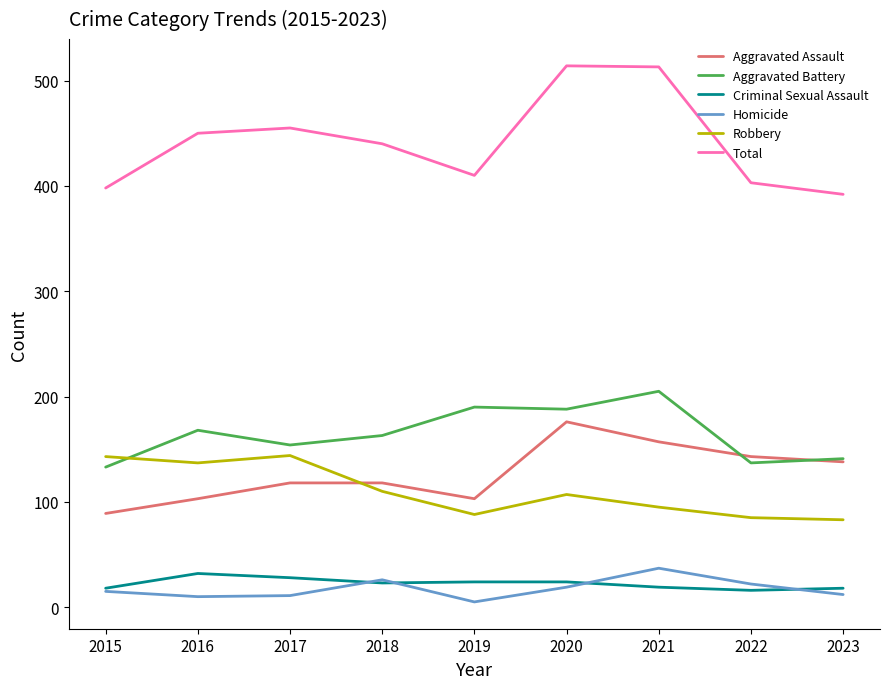

What is the spread (max minus min) of values at 2018?

417